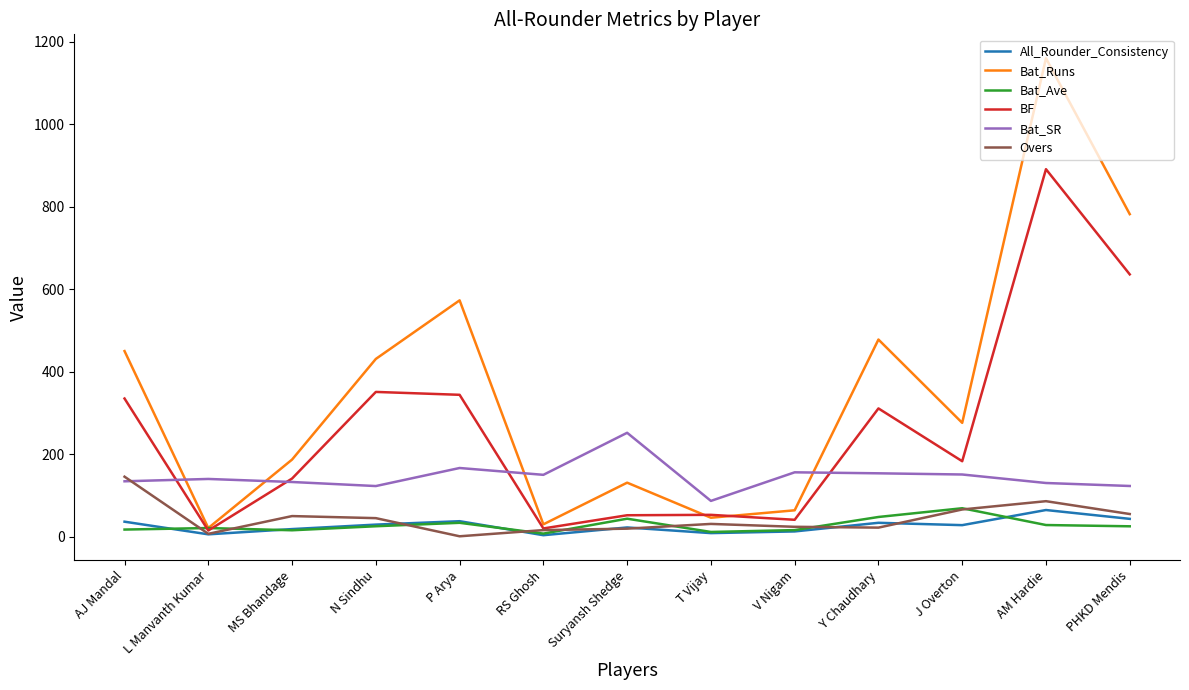

What is the difference between the maximum and minimum values in the Overs series?

144.5